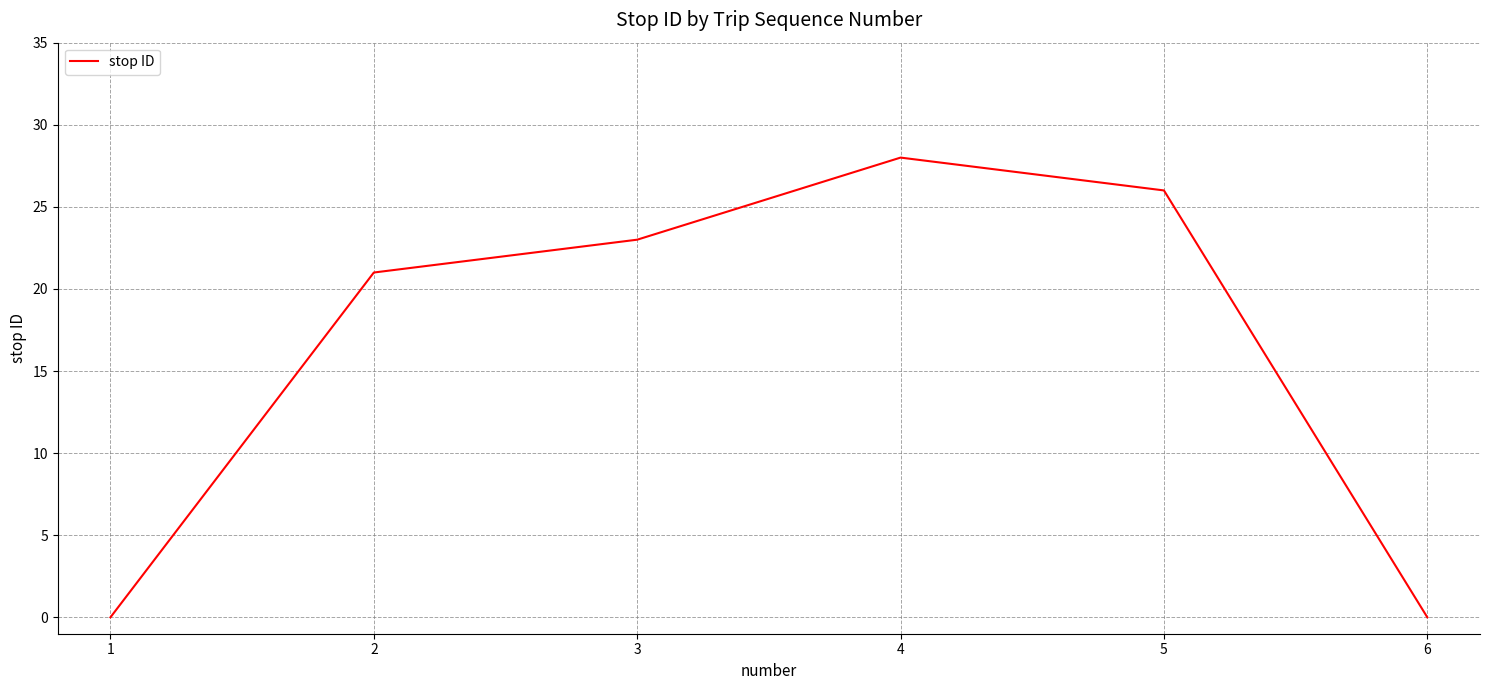

Is it true that the value at 6 is 0?

True